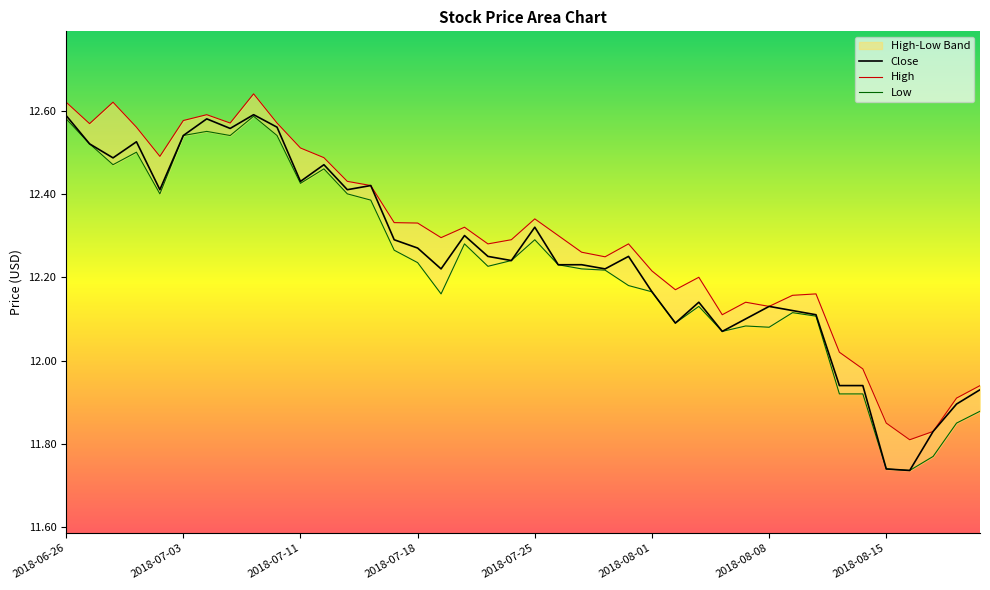

Where does the High series first go above 12?

2018-06-26